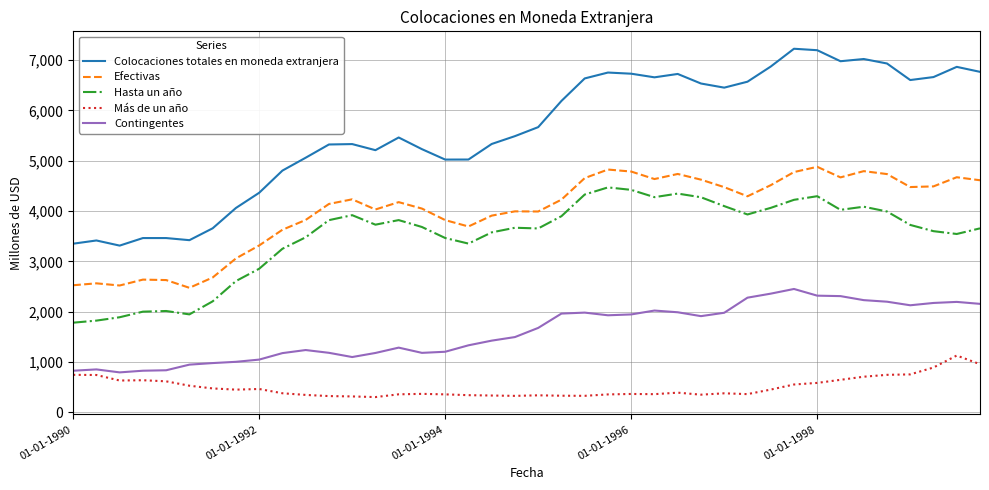

Which series has the largest range (max minus min)?

Colocaciones totales en moneda extranjera